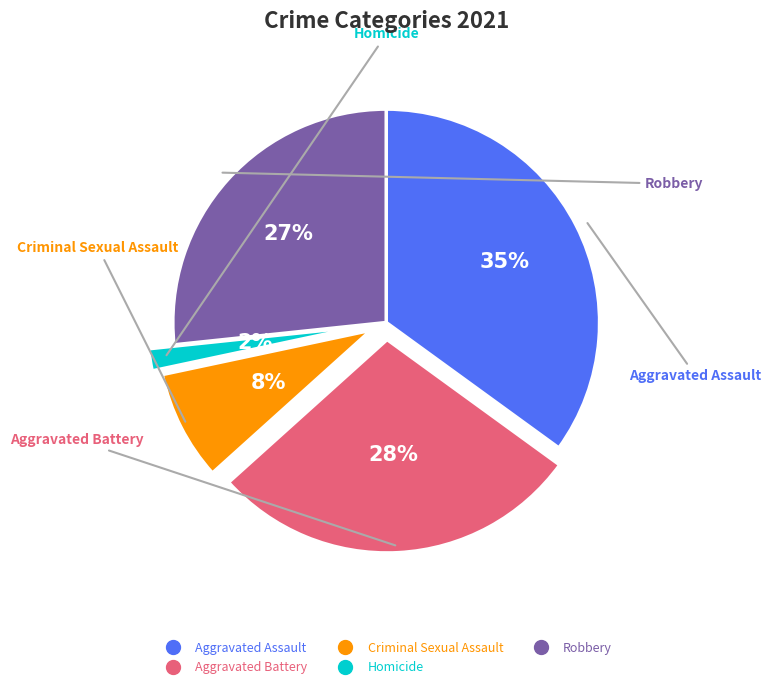

True or false: Aggravated Assault accounts for 35% of the total.

True